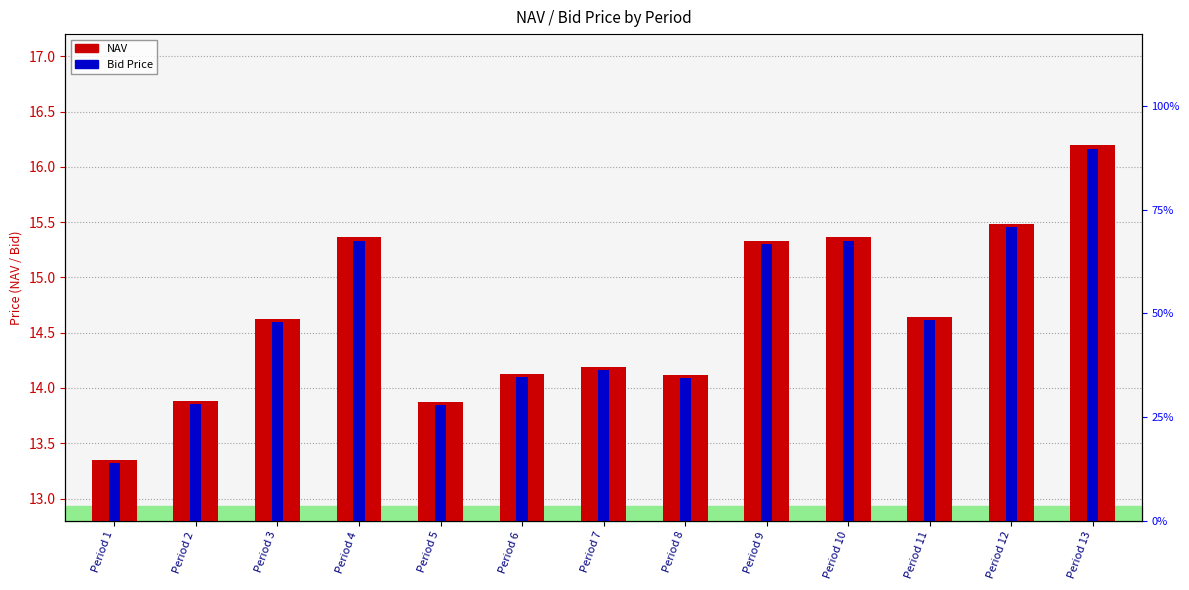

Is the value of Bid Price at Period 7 greater than the value of NAV at Period 6?

Yes